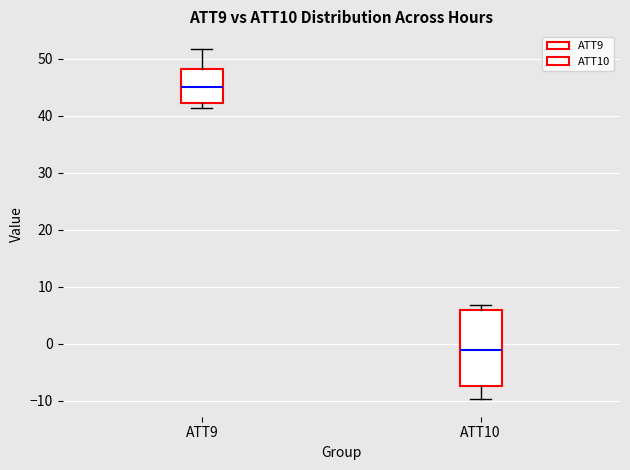

Reading left to right, read every box against the y-axis: the position of its median line, the range the box covers, and the ends of its whiskers. The values are not printed on the chart, so give them approximately, as read against the axis.

ATT9: median 45, box 42 to 48, whiskers 41 to 52
ATT10: median -1, box -8 to 6, whiskers -10 to 7